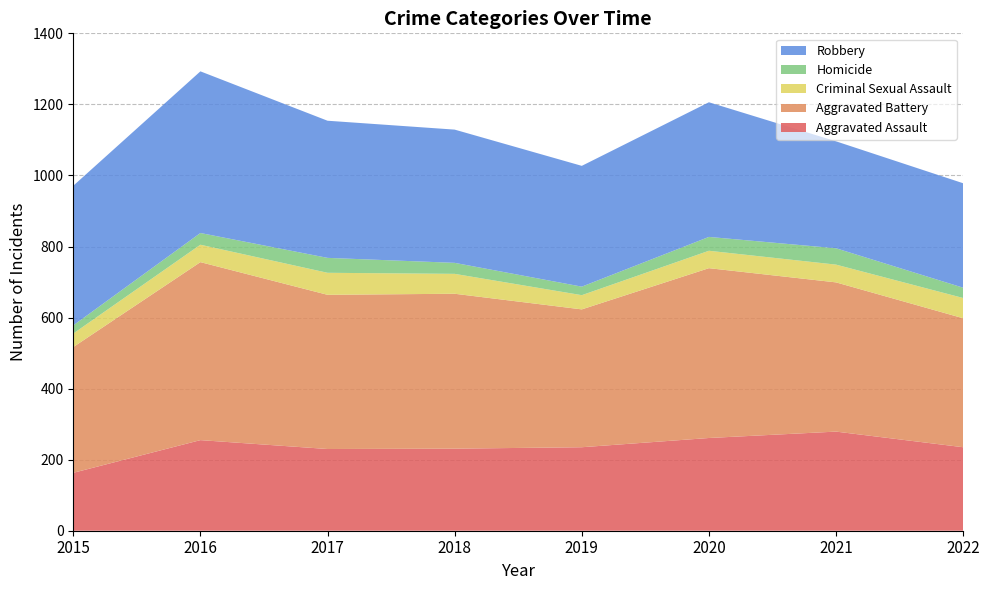

Reading left to right, list all the values displayed in this chart.

Aggravated Assault: 163	255	230	231	235	261	279	235
Aggravated Battery: 354	501	434	436	388	478	420	363
Criminal Sexual Assault: 38	49	62	56	40	49	50	57
Homicide: 23	33	42	31	24	39	46	29
Robbery: 393	455	386	375	340	379	301	294